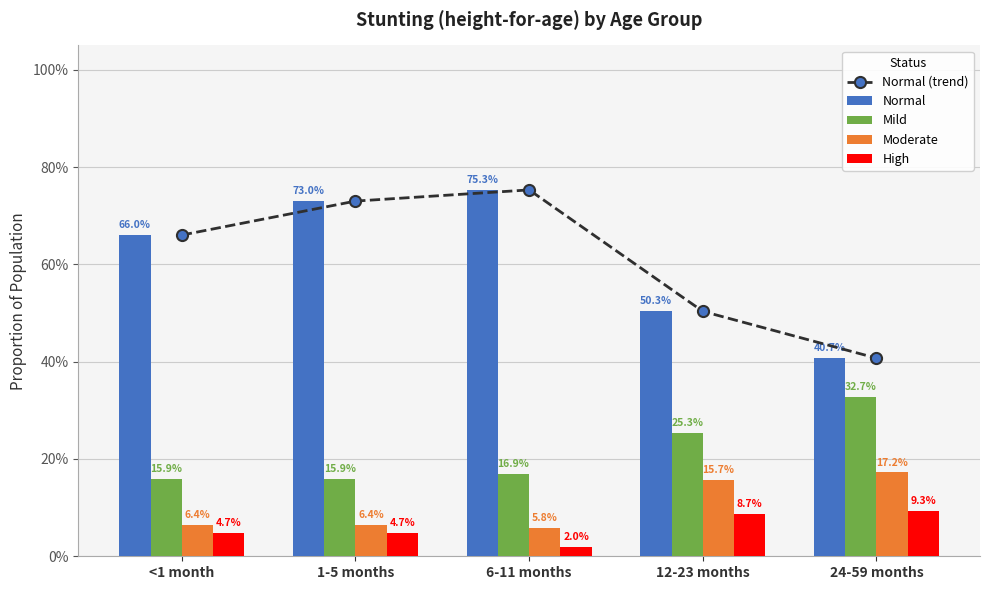

Is the value of High at 1-5 months greater than the value of Normal (trend) at 24-59 months?

No